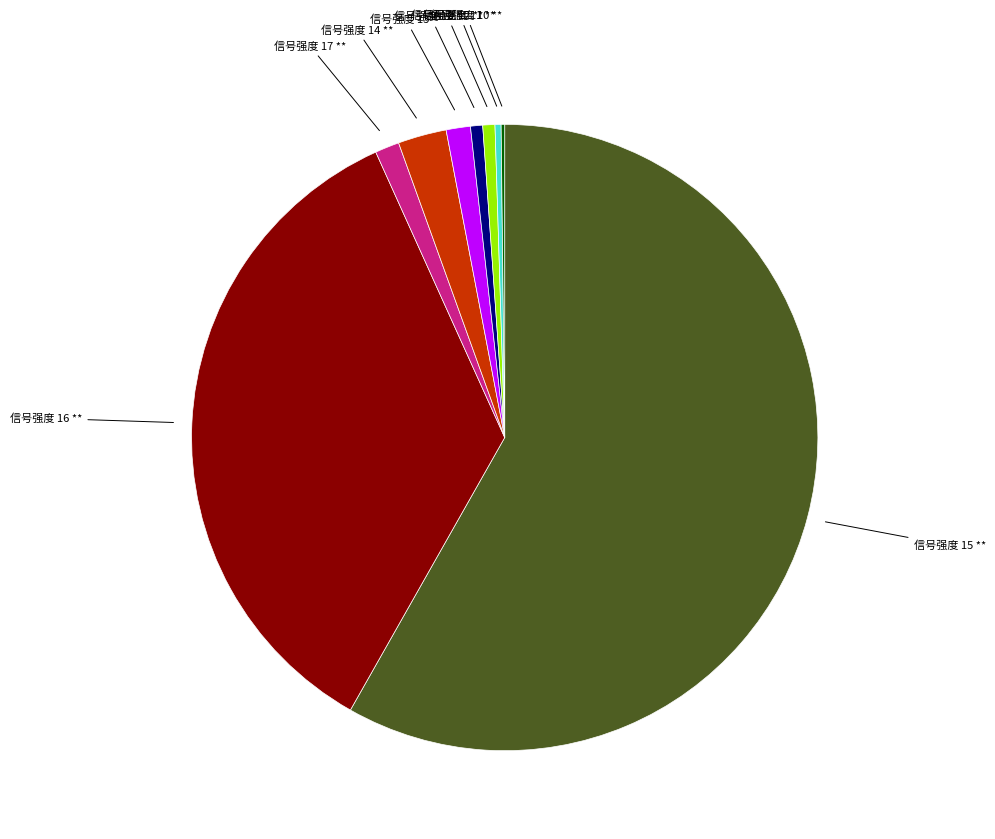

What is the largest slice in the pie chart?

信号强度 15 **